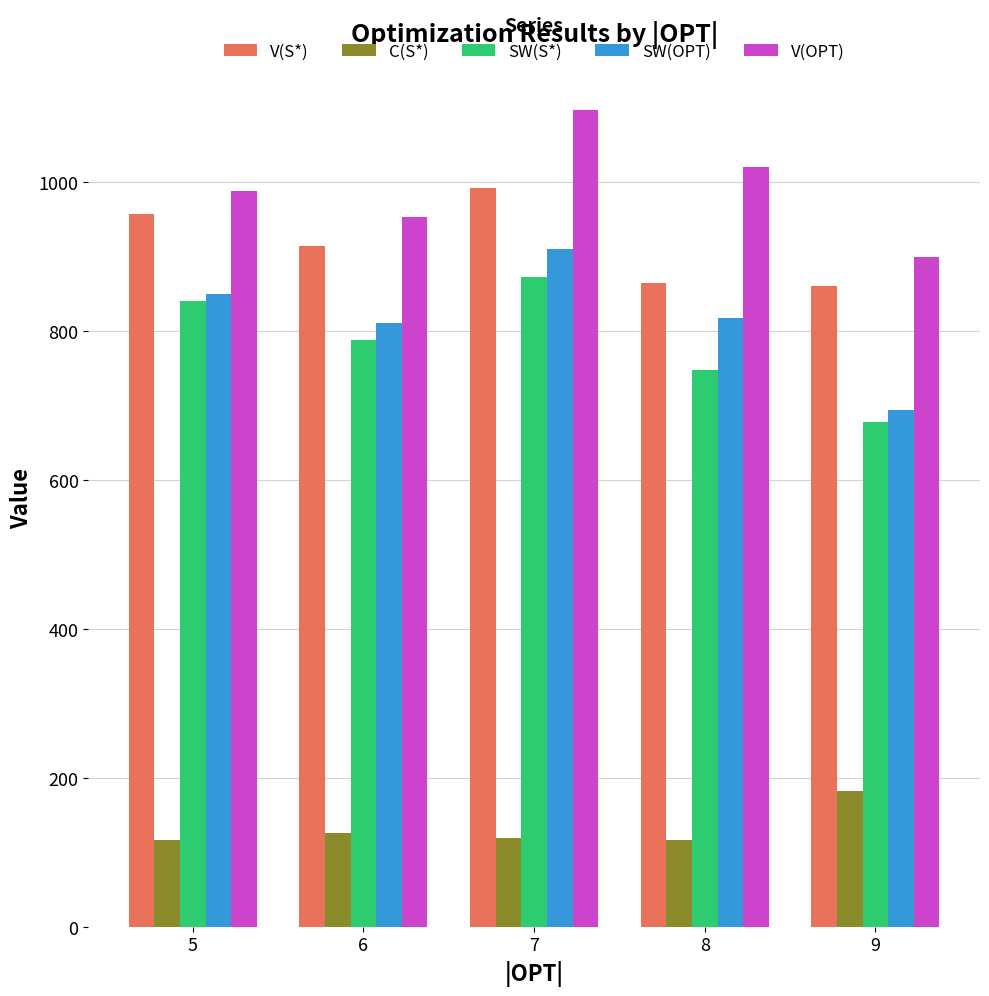

What is the maximum value shown in the chart?

1096.0